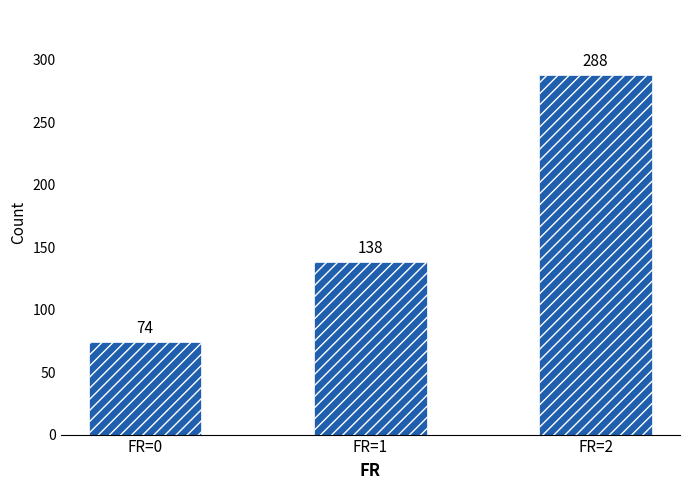

Read the value at FR=1, to the nearest 10.

140